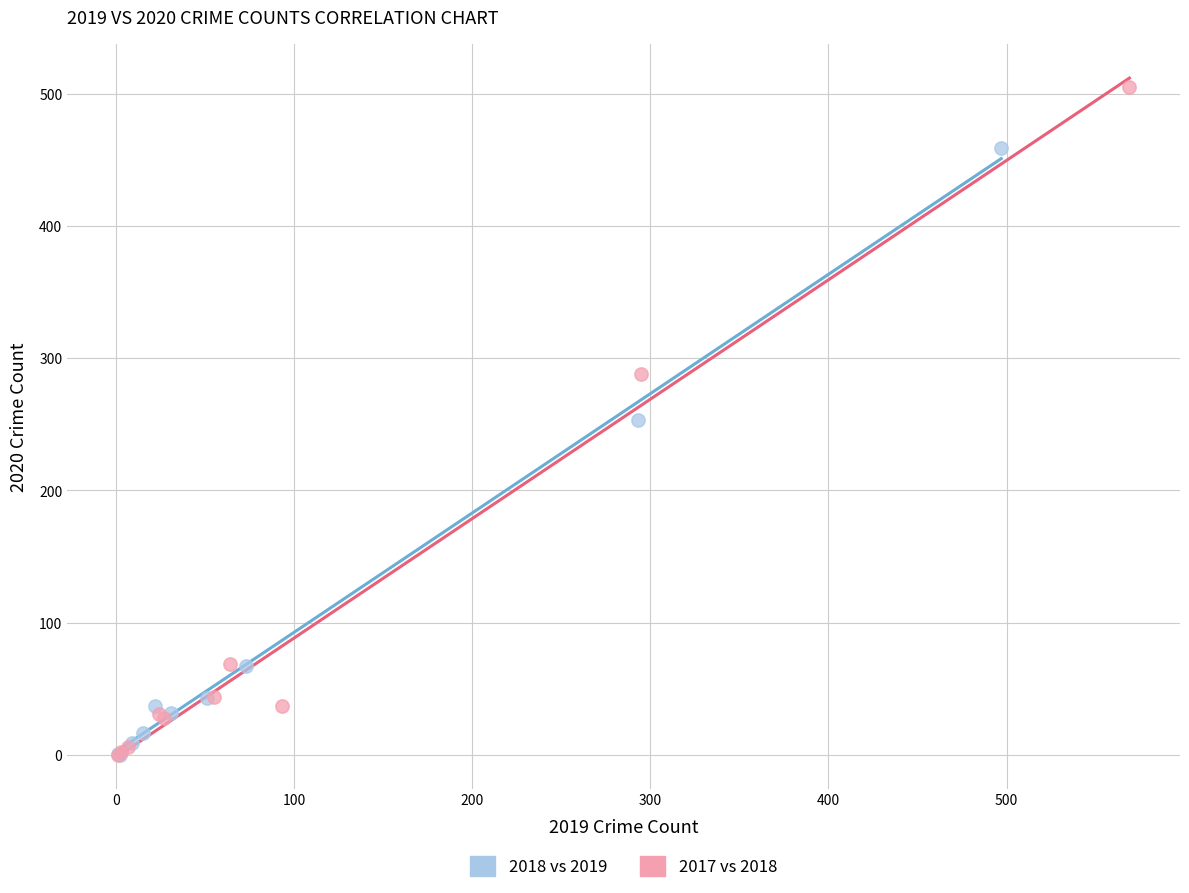

Which series has the widest spread of Y values?

2017 vs 2018